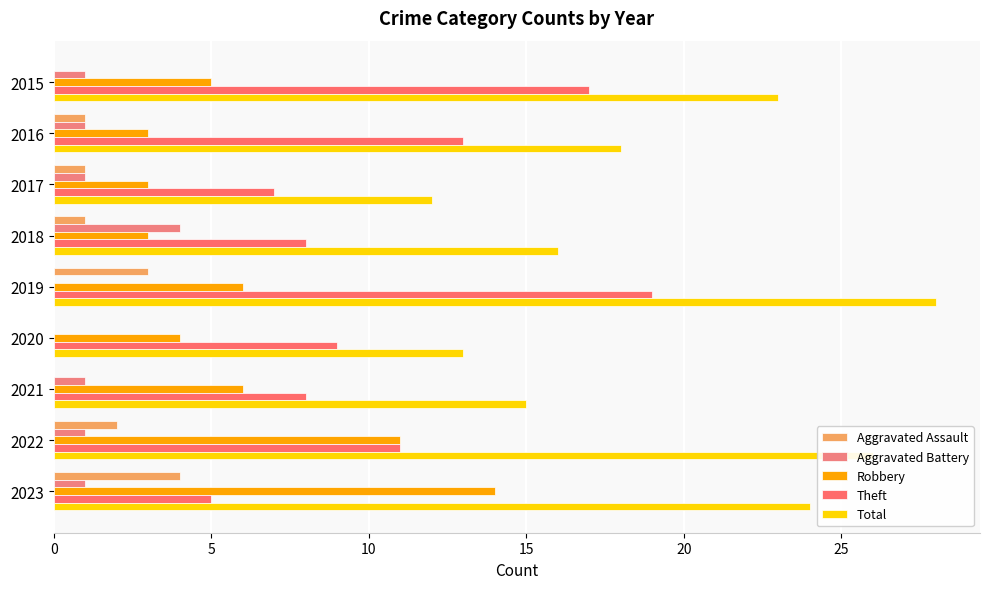

Which category has the highest value in the Total series?

2019